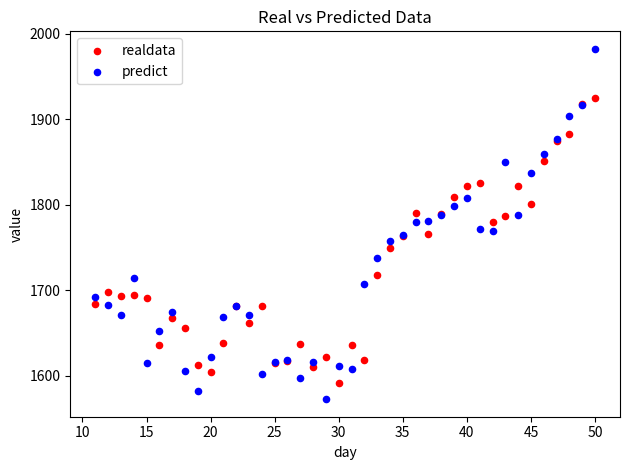

Which series contains the highest Y value?

predict